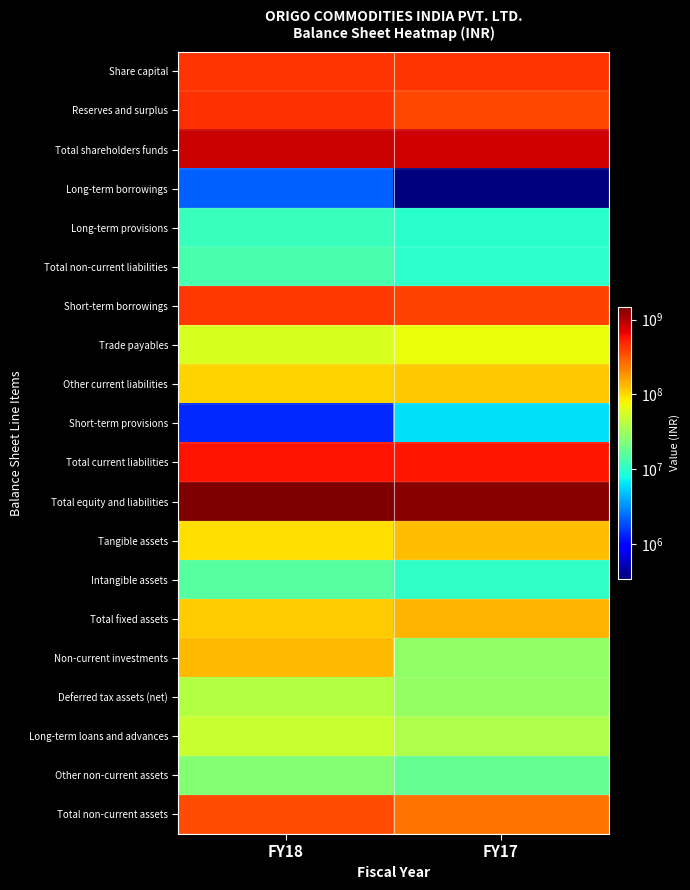

At how many categories does at least one series exceed 1427098689?

1